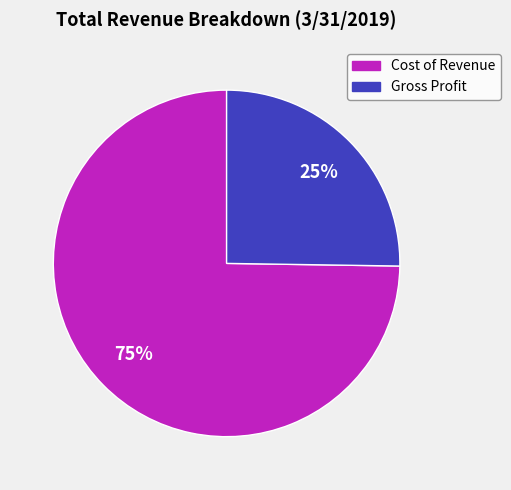

Rank the categories by value from lowest to highest.

Gross Profit, Cost of Revenue